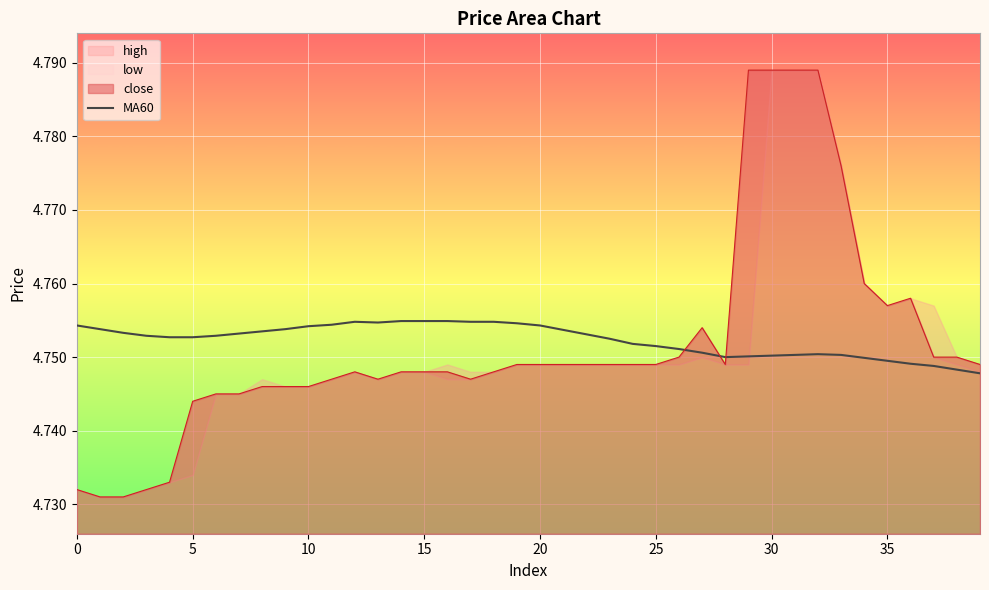

What is the value of the 19th point from the left?

4.8